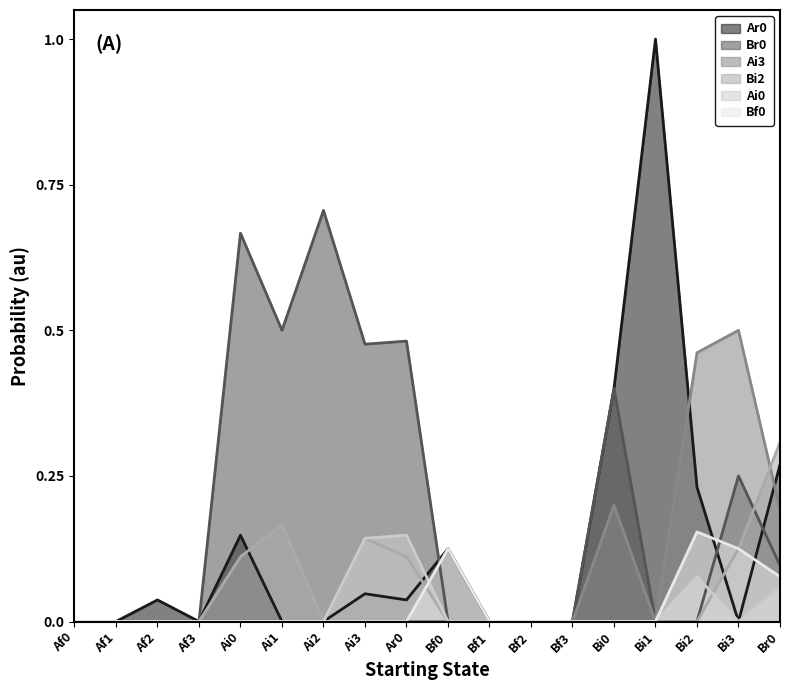

How many data points does each series have?

18